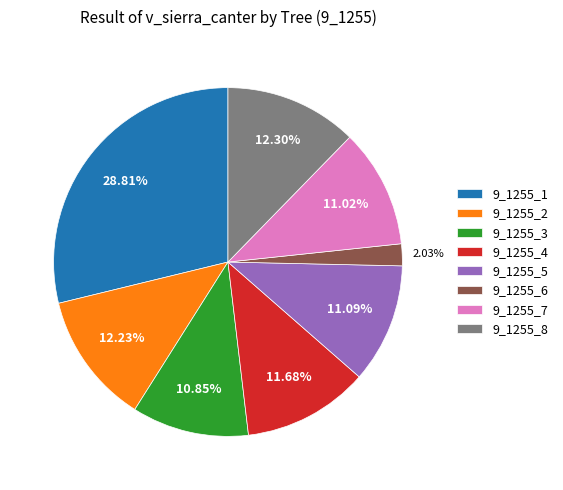

How many segments does this pie chart have?

8